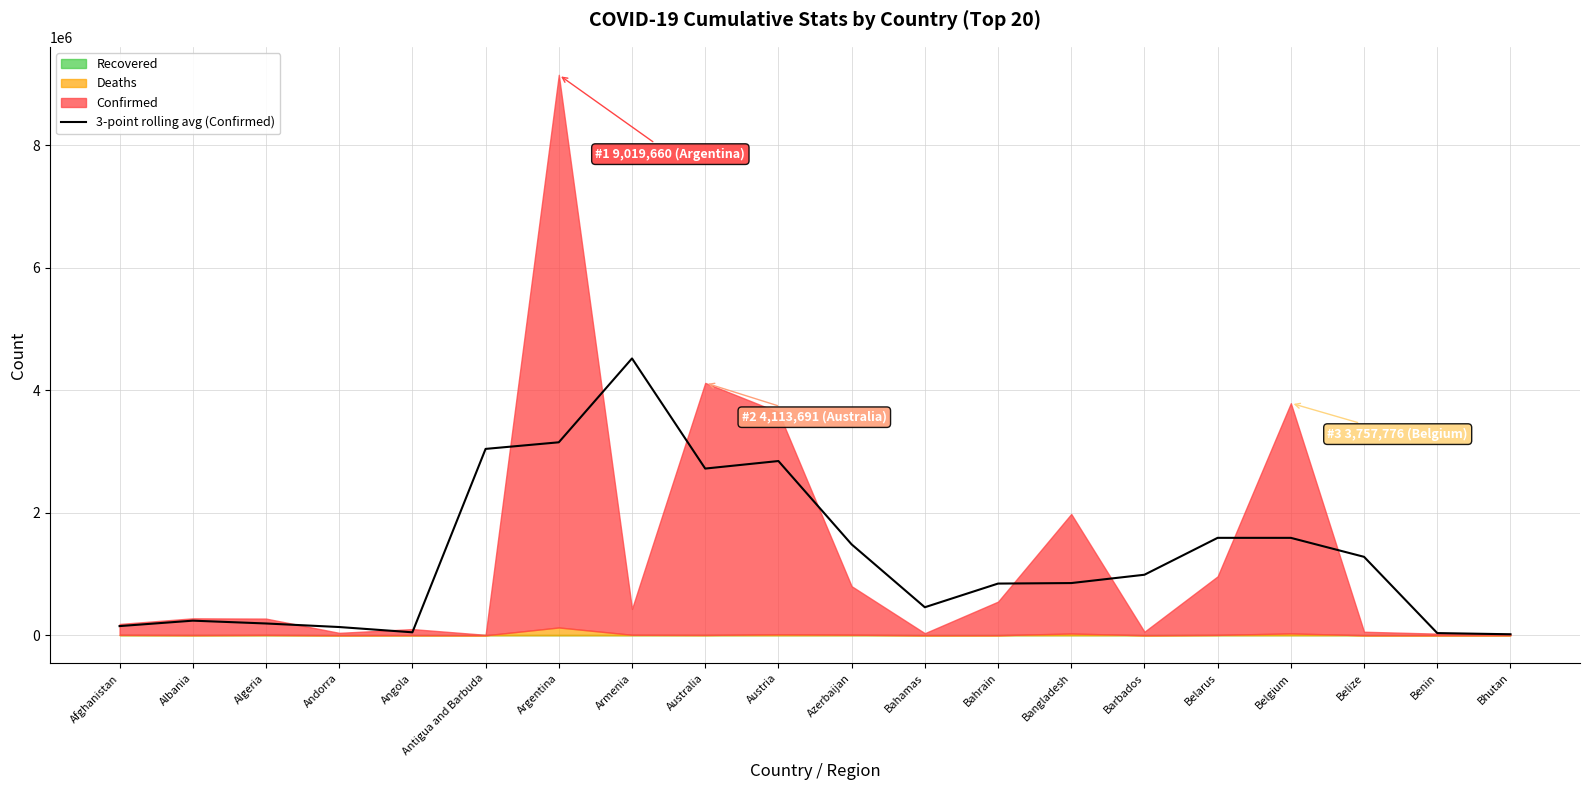

Which category has the highest value in the 3-point rolling avg (Confirmed) series?

Armenia